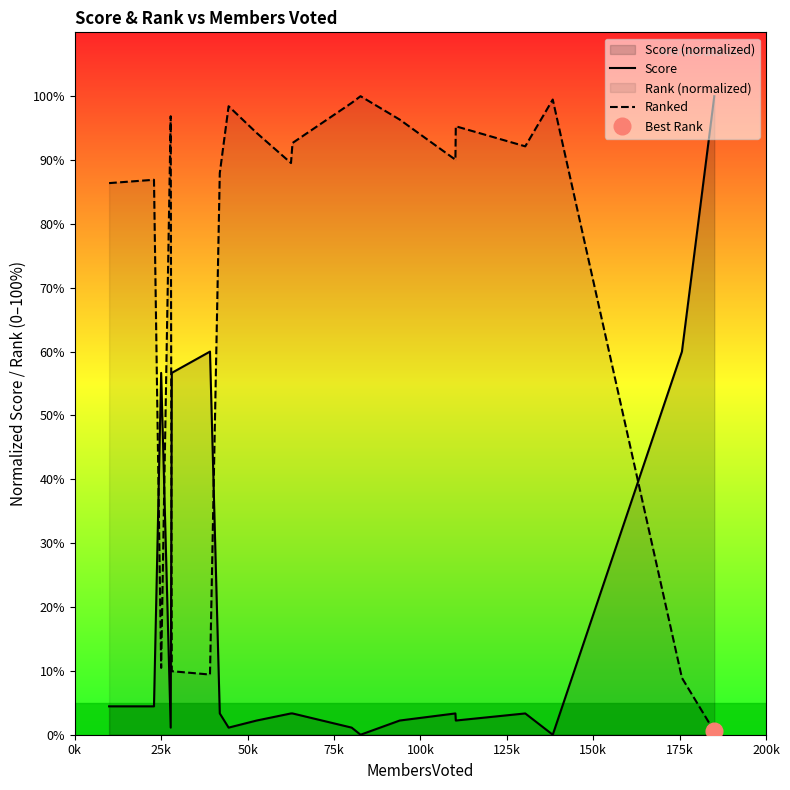

How many data points does each series have?

20